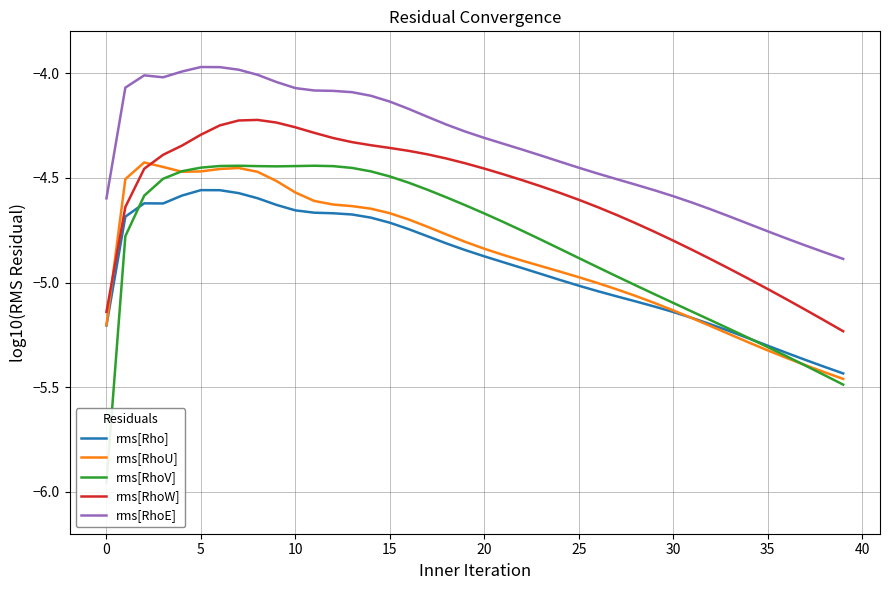

What is the spread (max minus min) of values at 11?

0.6